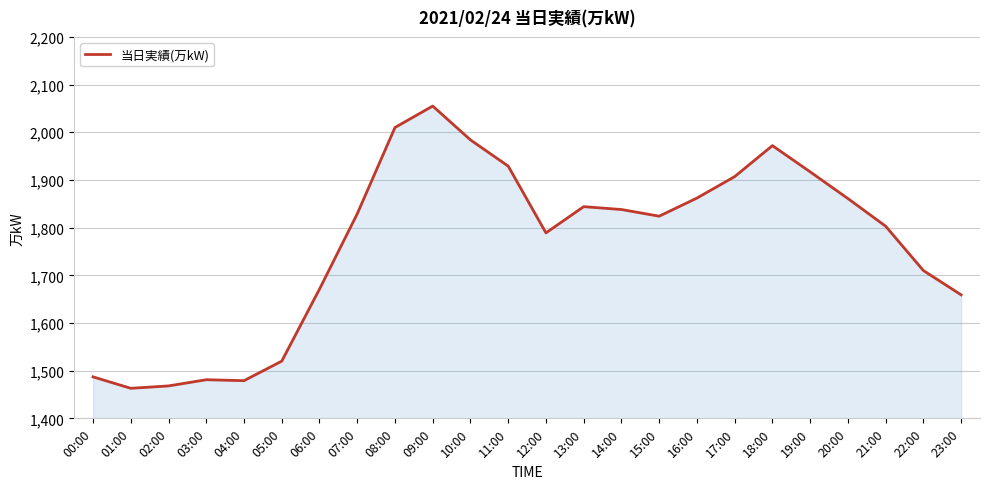

Between 06:00 and 10:00, which is larger?

10:00